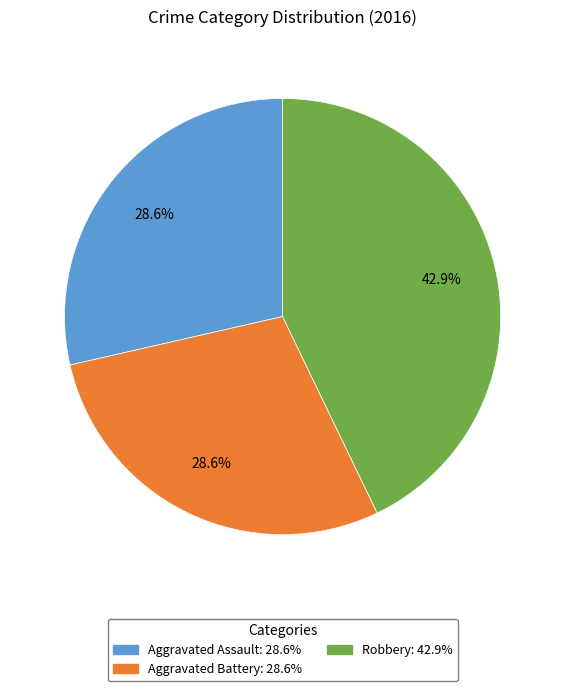

Combined, what portion of the pie is Aggravated Battery: 28.6% and Aggravated Assault: 28.6%?

57.1%